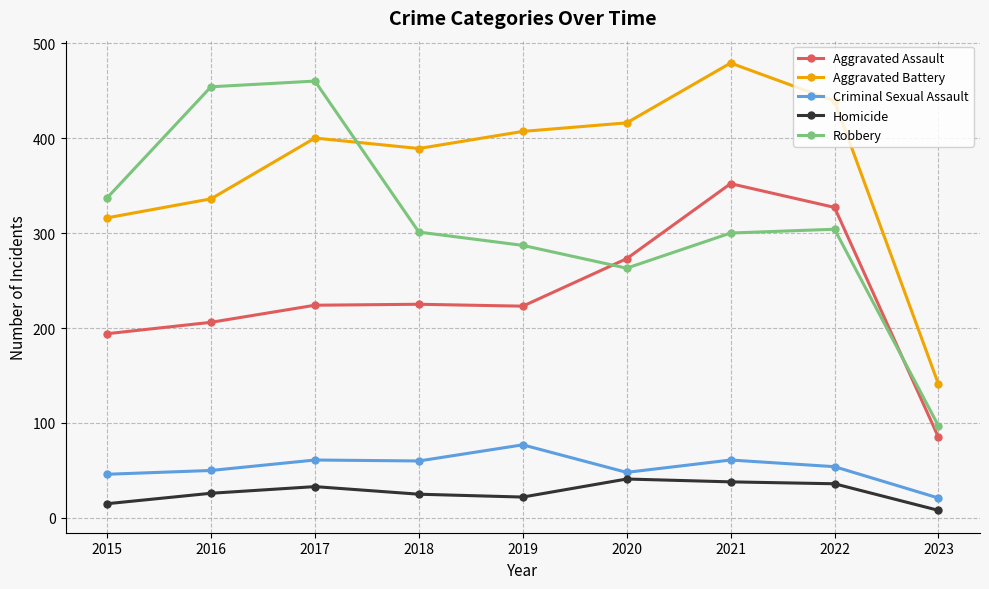

What is the spread (max minus min) of values at 2021?

441